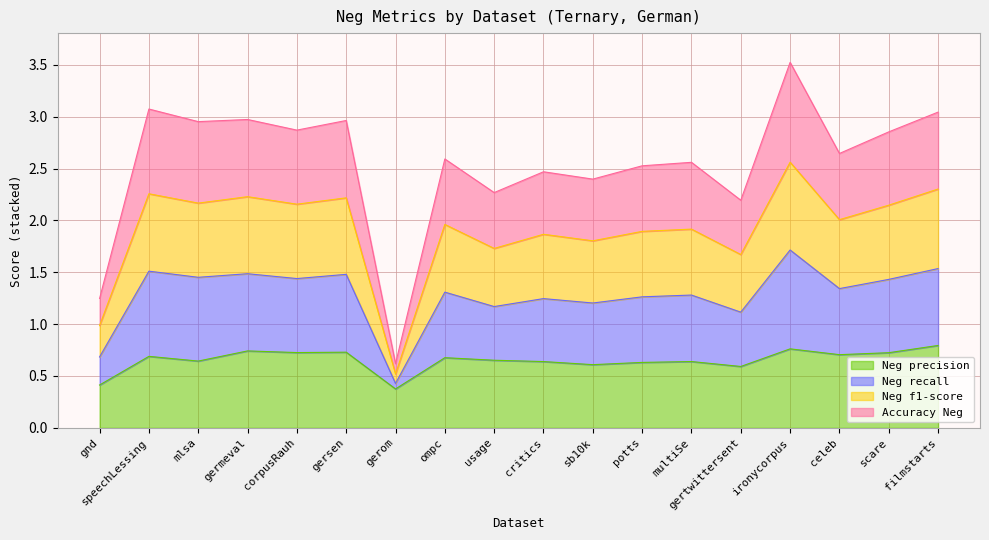

True or false: Neg precision and Neg f1-score intersect in this chart.

False